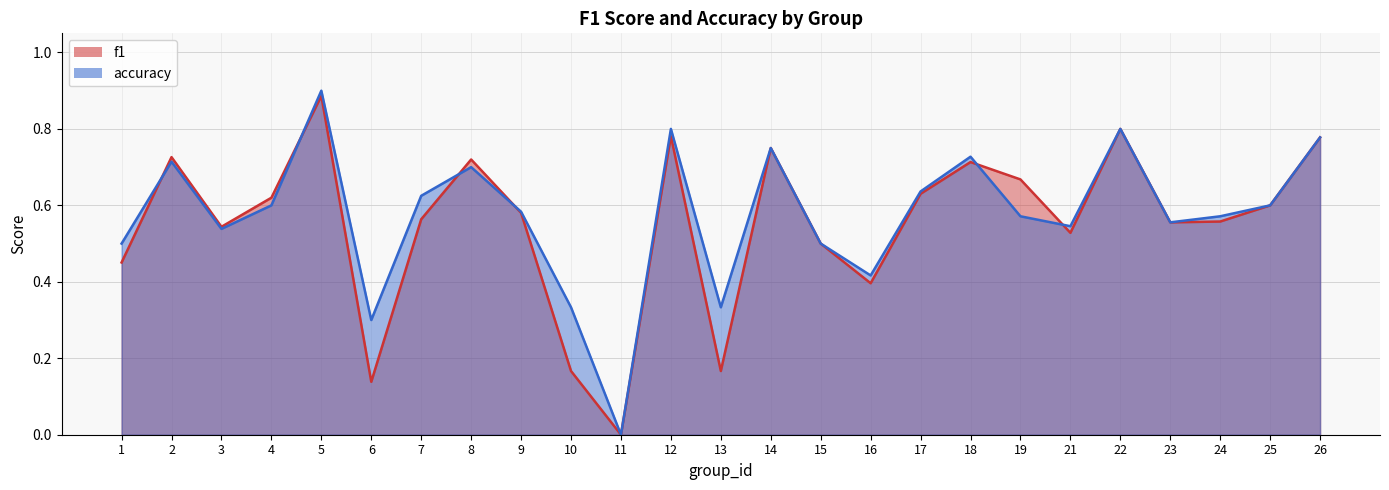

At which label does accuracy reach its minimum?

11